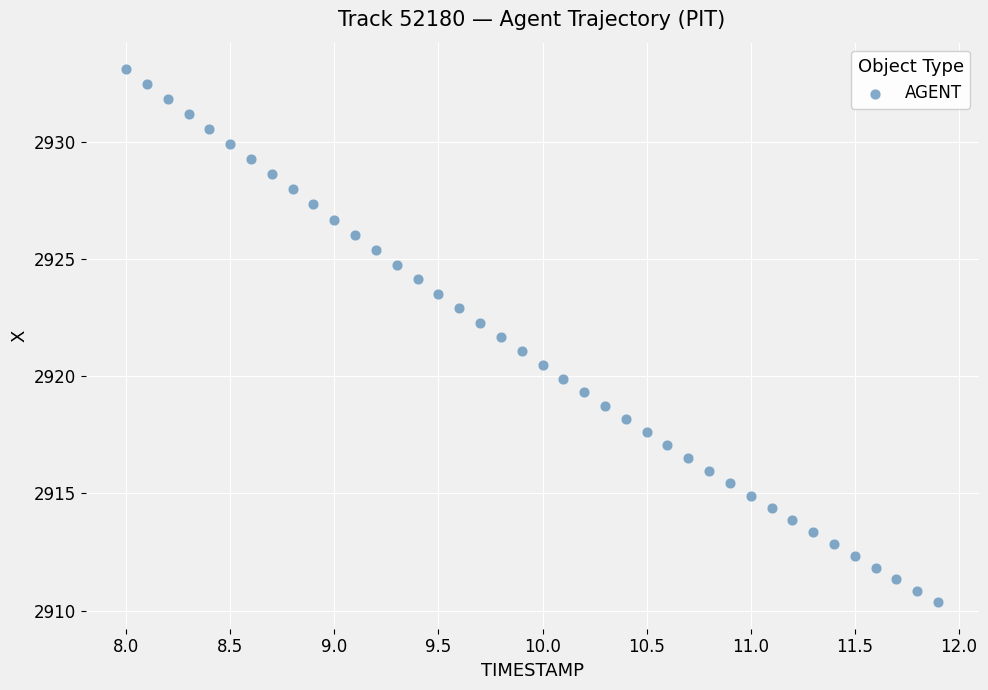

What is the range of X values (max minus min)?

3.9